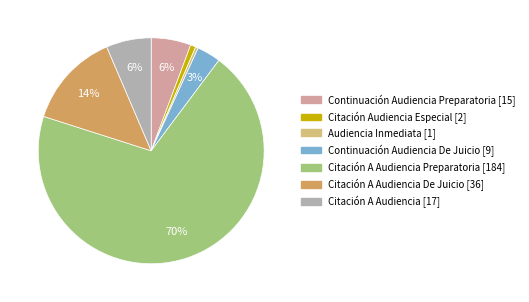

Is there a majority slice in this chart?

Yes